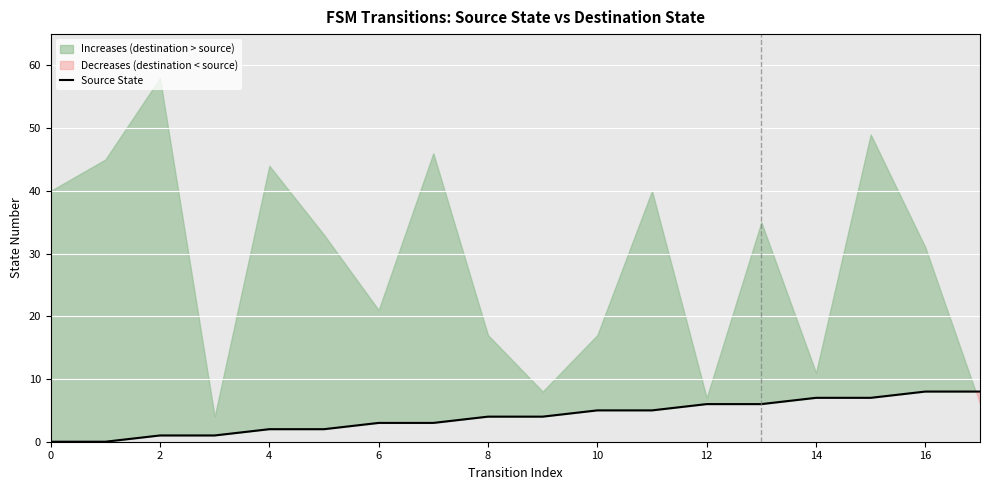

At which label does the data first exceed 4?

10